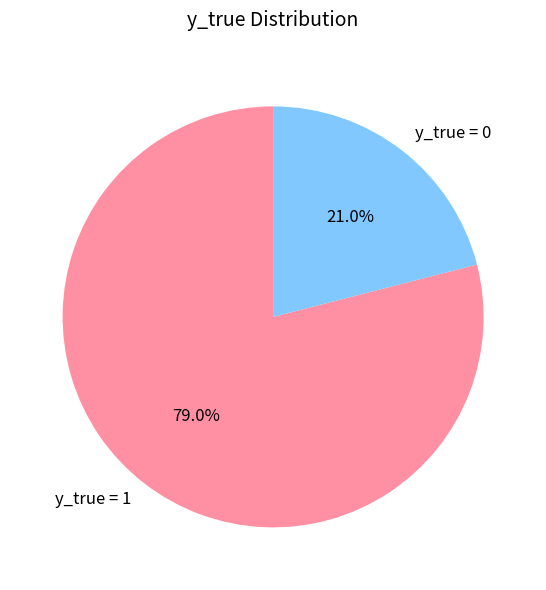

Is it true that y_true = 0 is 21% of the pie?

True